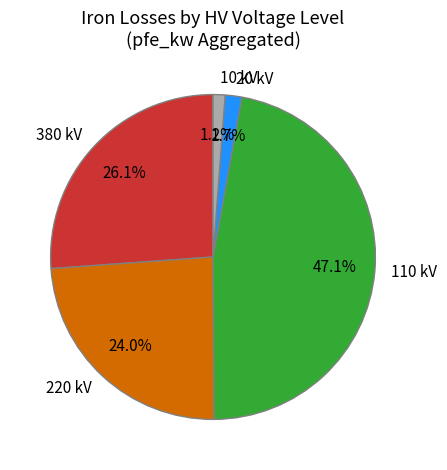

Is there any slice that represents more than half of the pie?

No